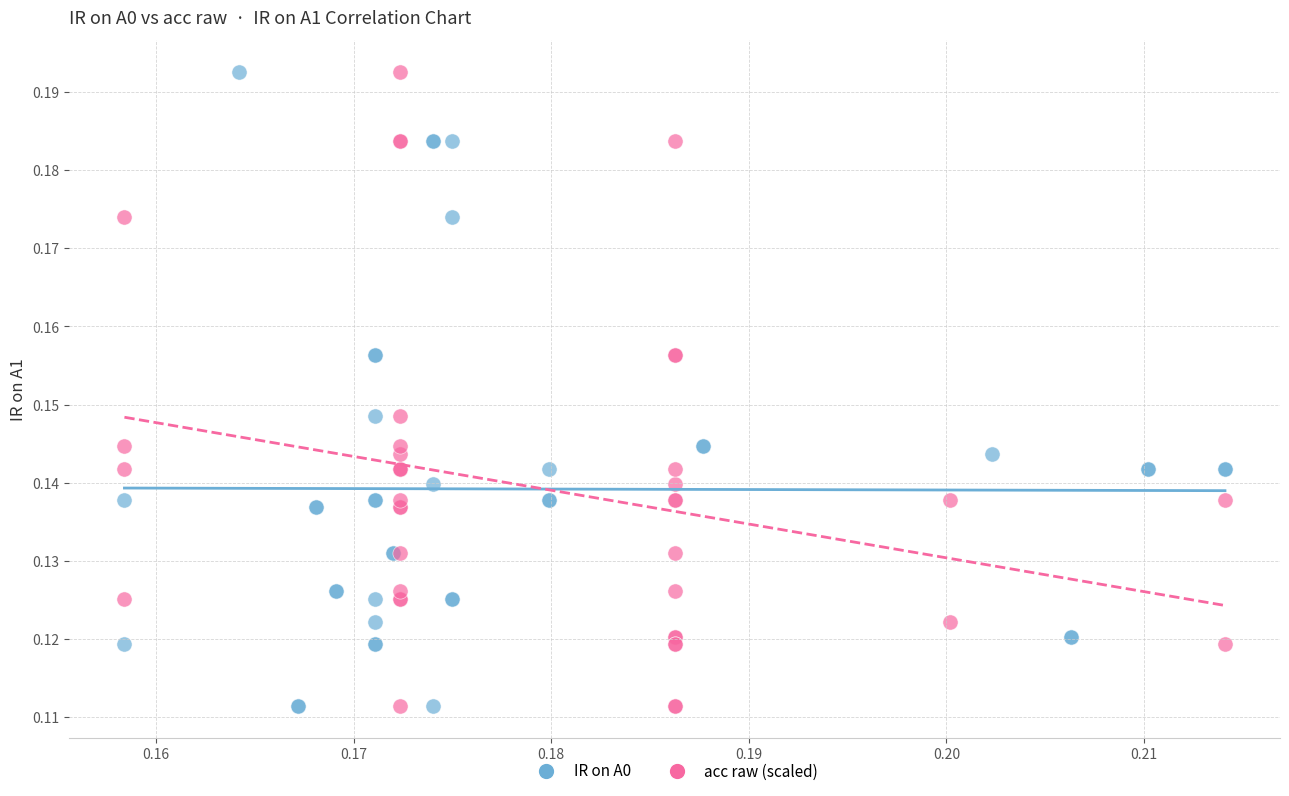

What are all the series names shown in the legend?

IR on A0, acc raw (scaled)